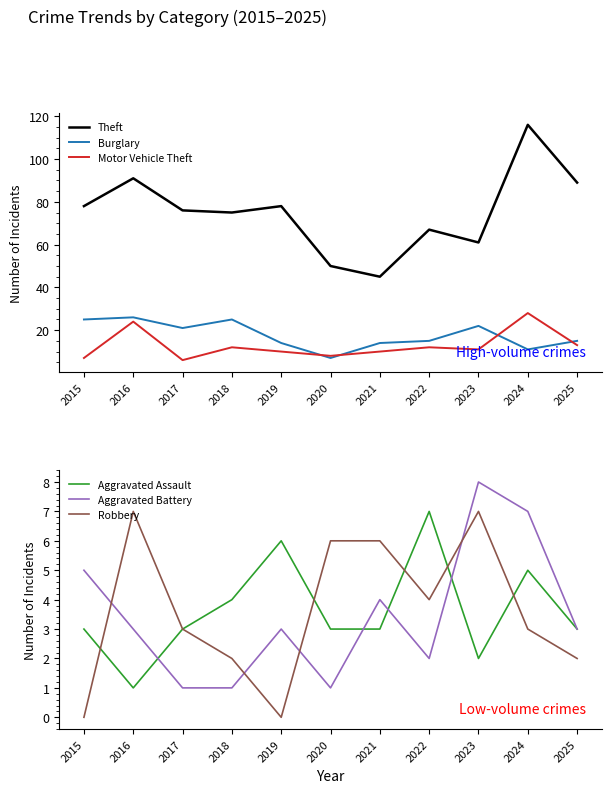

In Aggravated Assault, how many points are higher than both neighbors (excluding endpoints)?

3